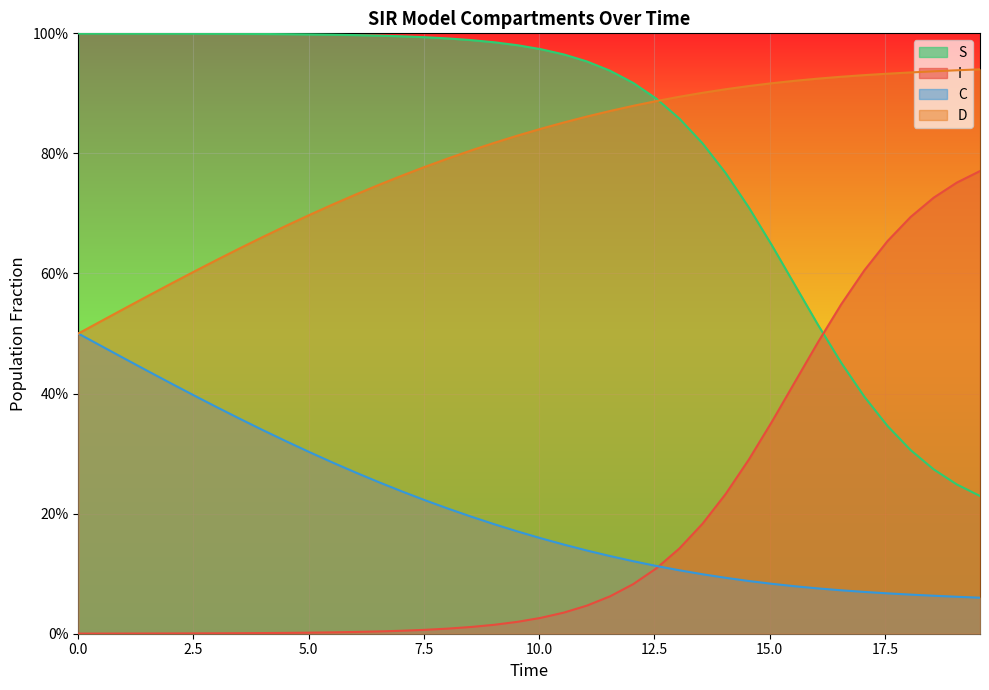

Which series has the largest total across all categories?

S